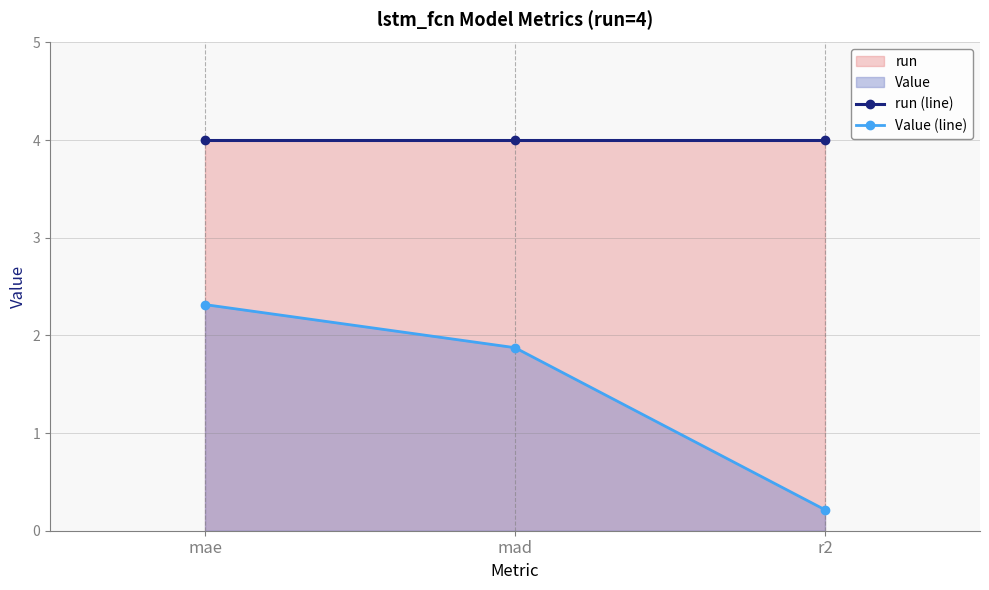

Which has a higher value, r2 or mad?

r2